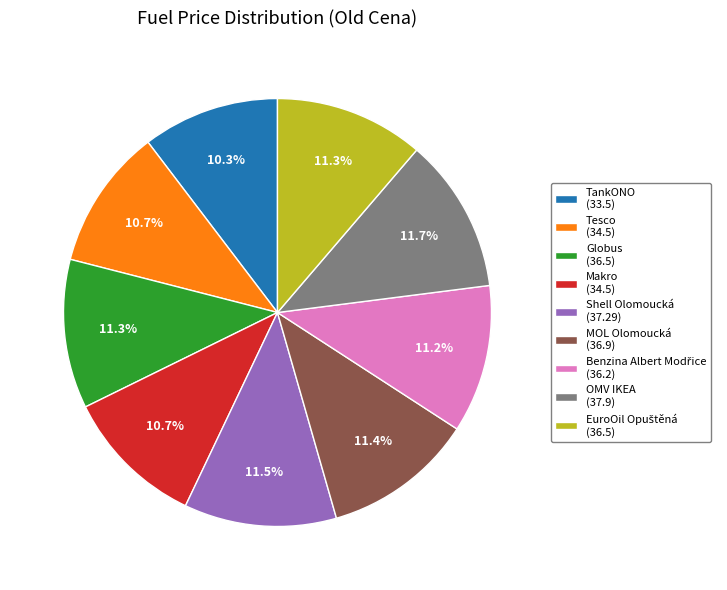

Does Makro (34.5) account for over 50% of the chart?

No